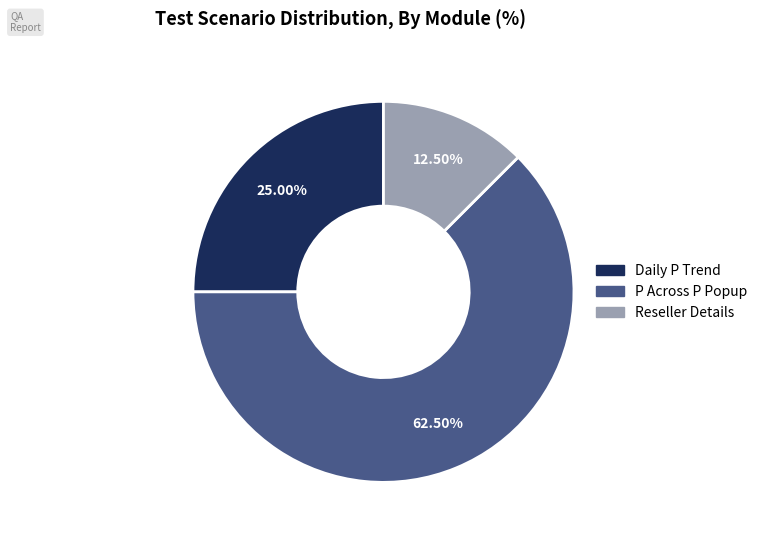

Which slice is the smallest?

Reseller Details